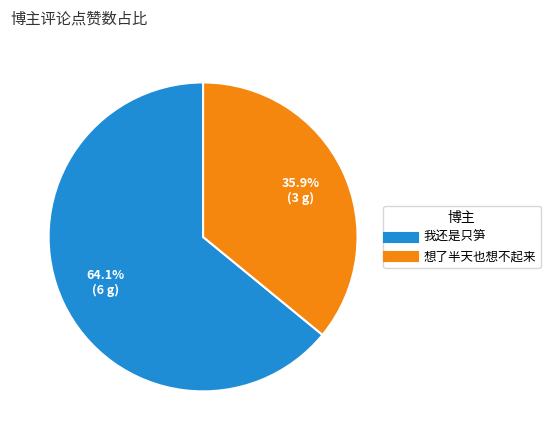

How many slices are in this pie chart?

2